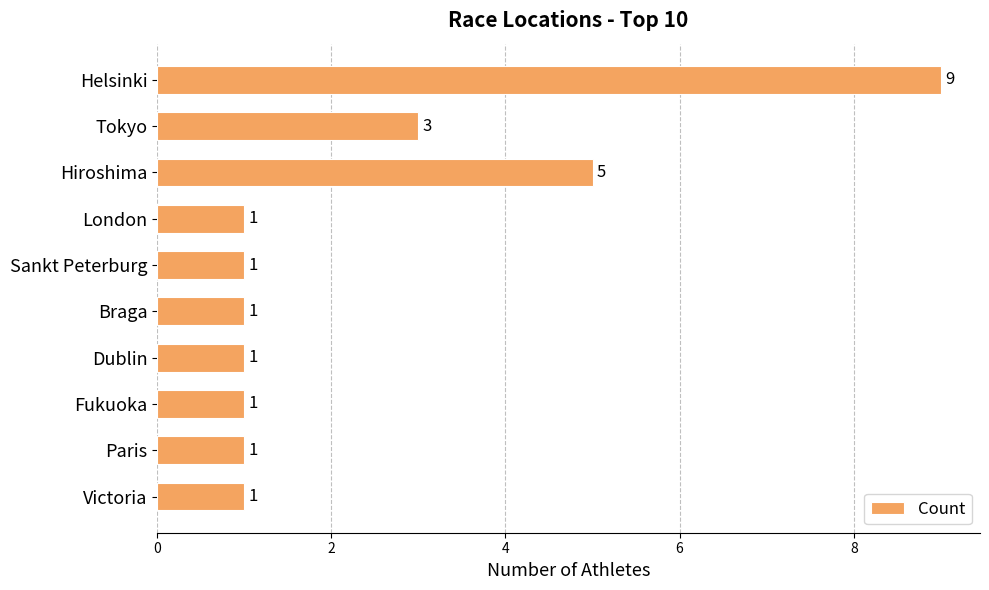

Reading top to bottom, what are all the values shown in this chart?

9	3	5	1	1	1	1	1	1	1